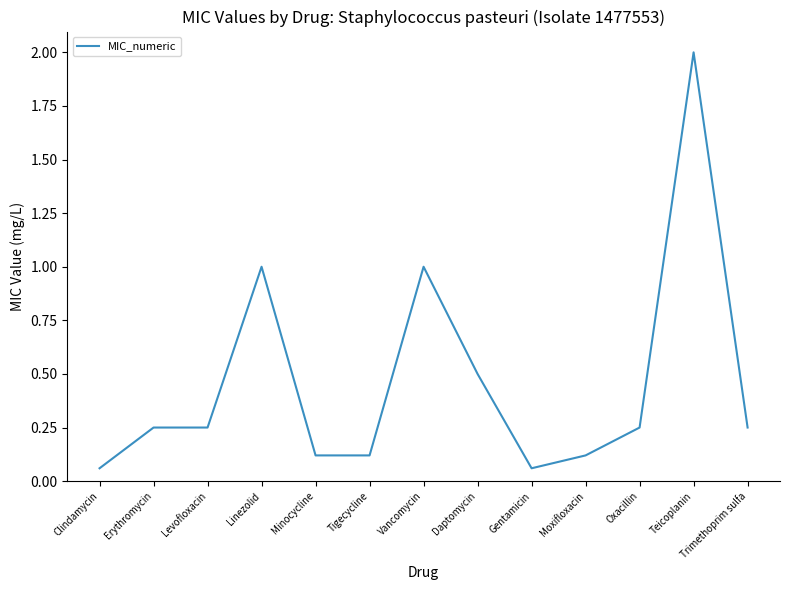

What is the maximum value shown in the chart?

2.0